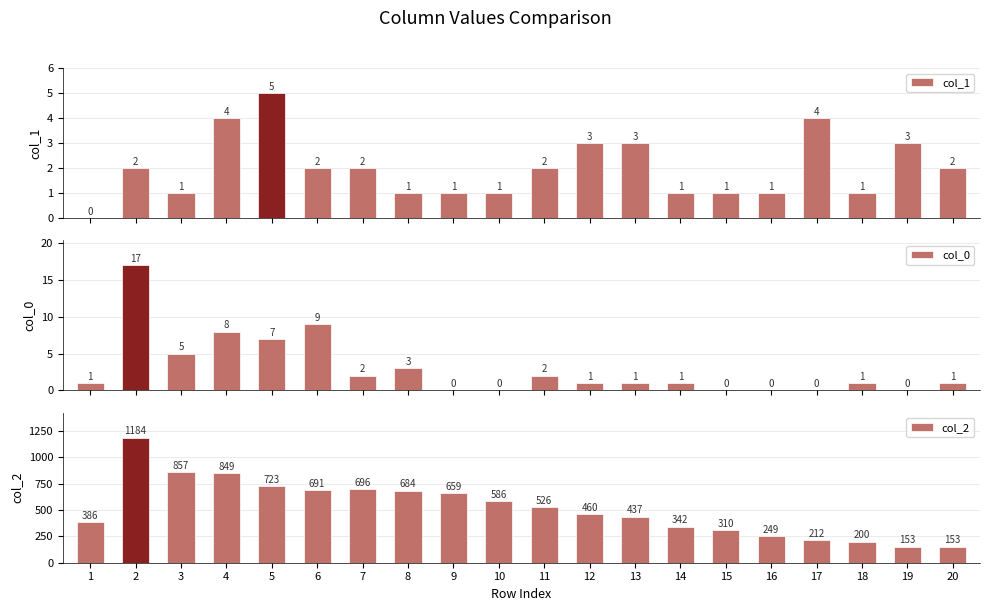

The col_2 series shows 857 at 3. True or false?

True